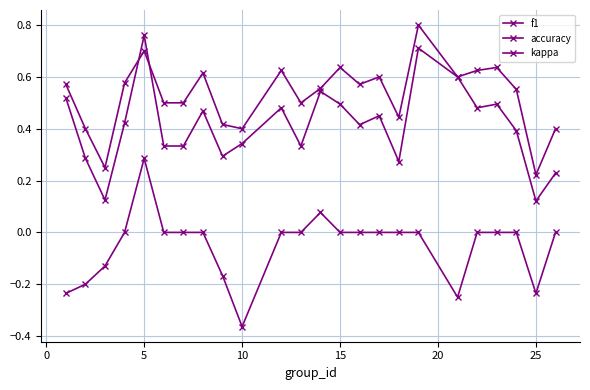

Reading right to left, extract all data points from this chart.

f1: 0.2	0.1	0.4	0.5	0.5	0.6	0.7	0.3	0.5	0.4	0.5	0.5	0.3	0.5	0.3	0.3	0.5	0.3	0.3	0.8	0.4	0.1	0.3	0.5
accuracy: 0.4	0.2	0.6	0.6	0.6	0.6	0.8	0.4	0.6	0.6	0.6	0.6	0.5	0.6	0.4	0.4	0.6	0.5	0.5	0.7	0.6	0.2	0.4	0.6
kappa: 0.0	-0.2	0.0	0.0	0.0	-0.2	0.0	0.0	0.0	0.0	0.0	0.1	0.0	0.0	-0.4	-0.2	0.0	0.0	0.0	0.3	0.0	-0.1	-0.2	-0.2